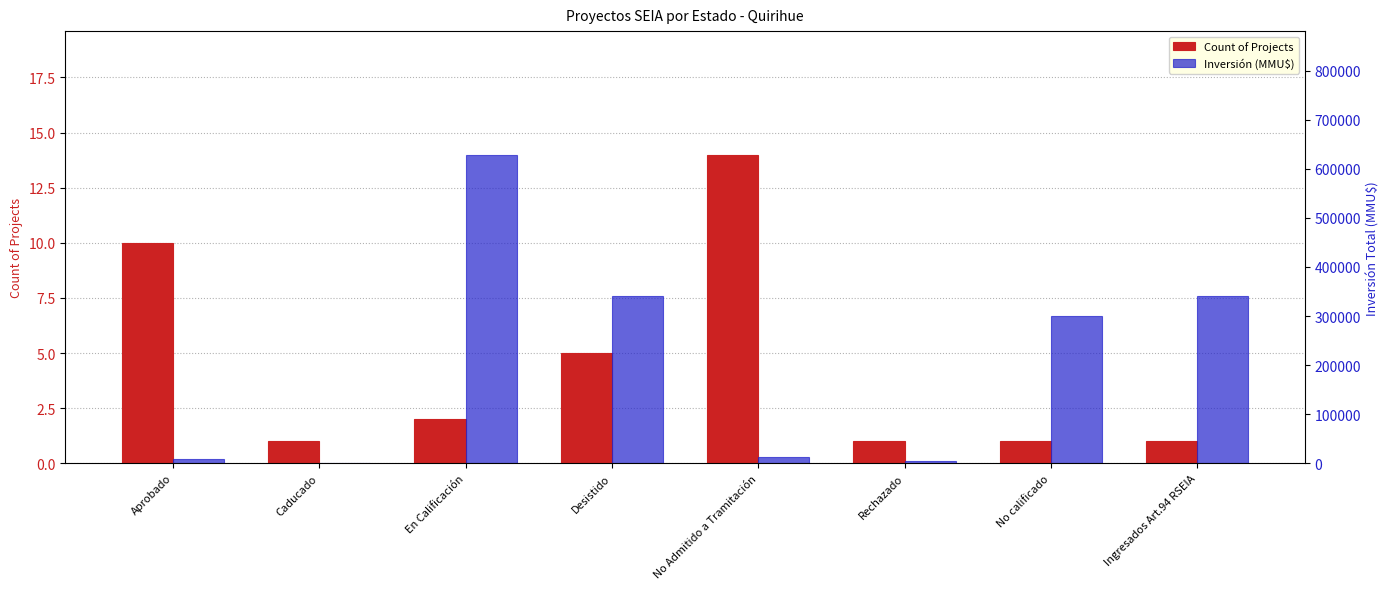

Is it true that Inversión (MMU$) equals 340000 at Ingresados Art.94 RSEIA?

True